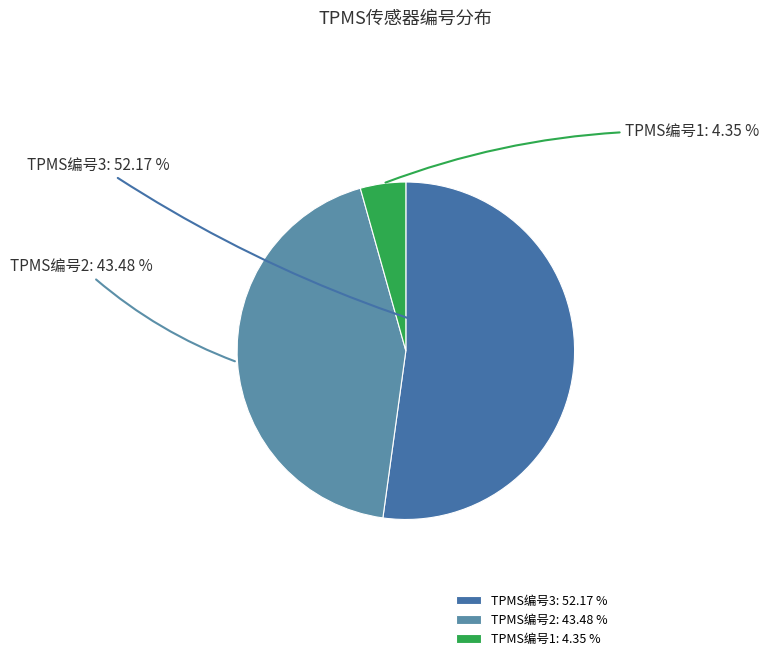

To the nearest percent, what is the average slice percentage?

33%